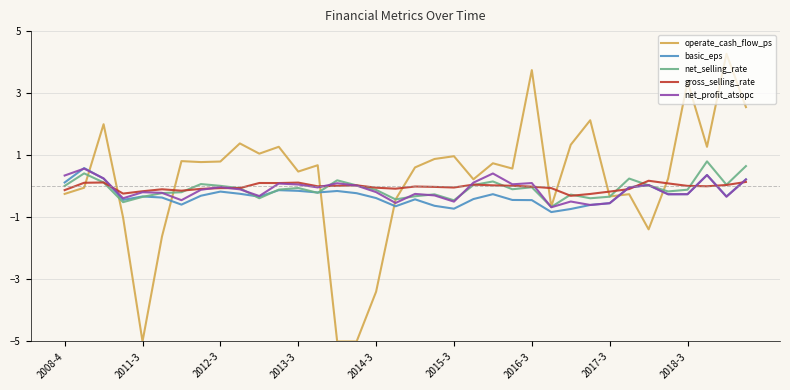

Which series ends up on top after the final intersection of basic_eps and operate_cash_flow_ps?

operate_cash_flow_ps